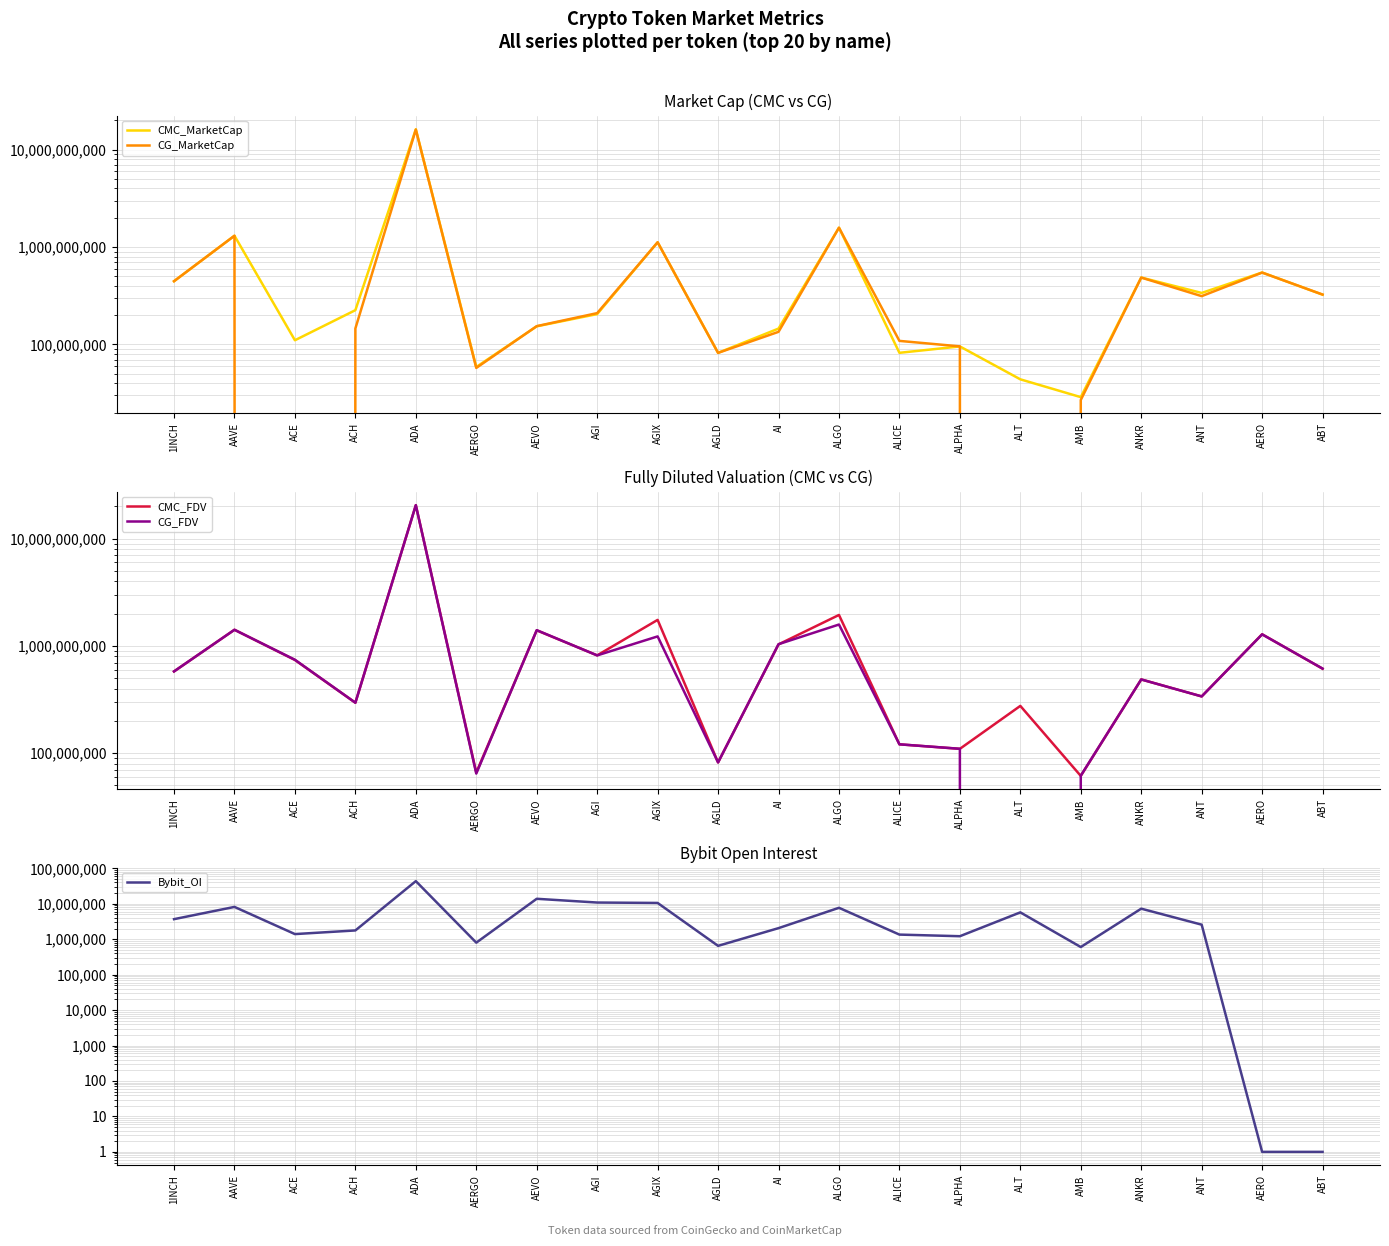

Which category has the highest value in the CG_MarketCap series?

ADA